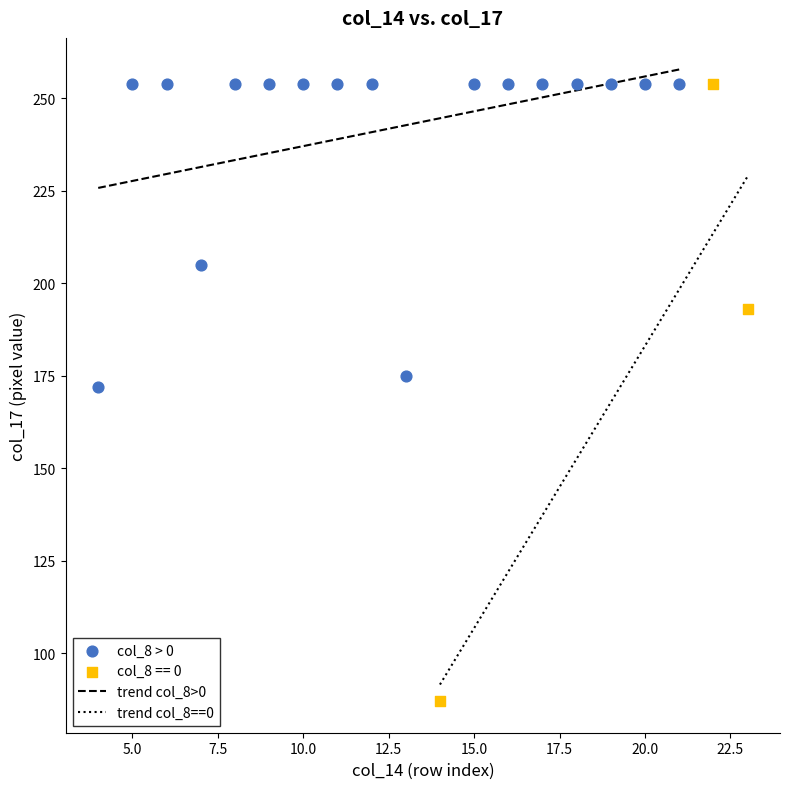

Which series has the largest Y range (max minus min)?

col_8 == 0